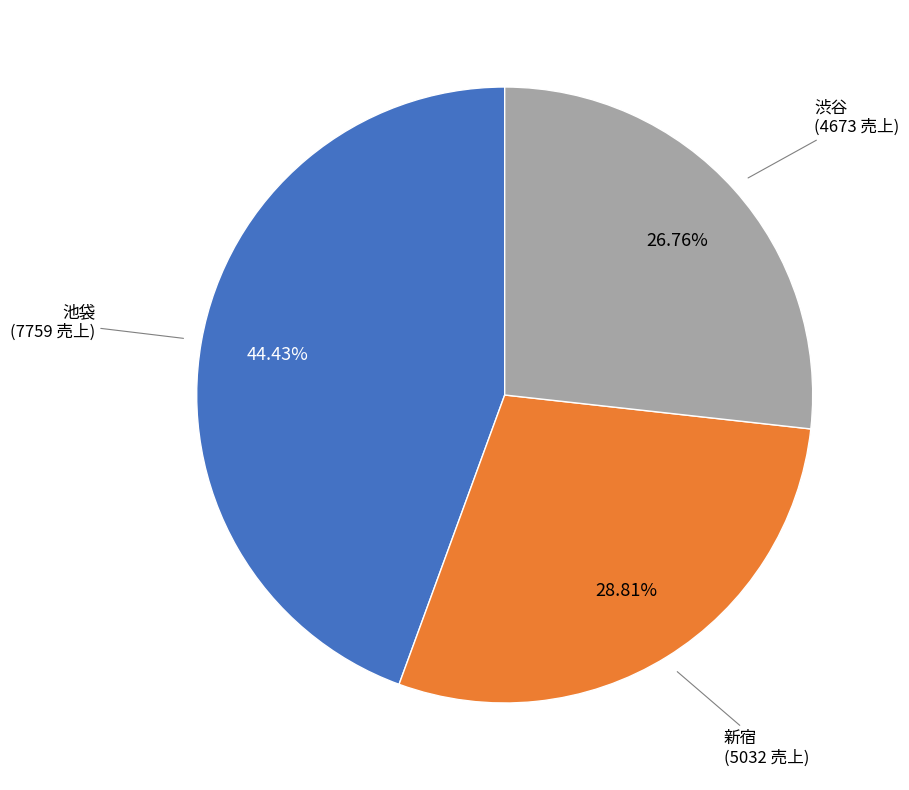

How many slices are in this pie chart?

3